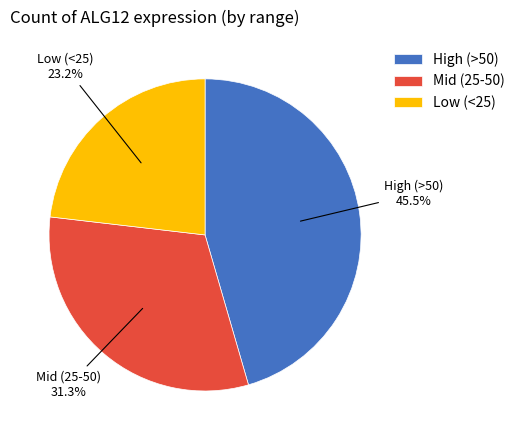

Is the sum of High (>50) and Mid (25-50) greater than half?

Yes